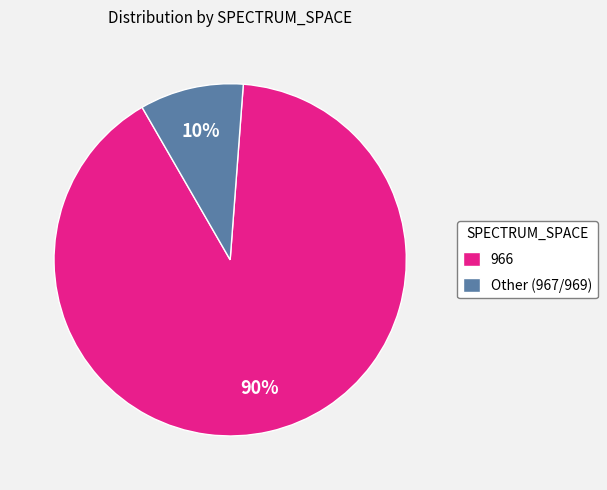

To the nearest percent, what is the average slice percentage?

50%